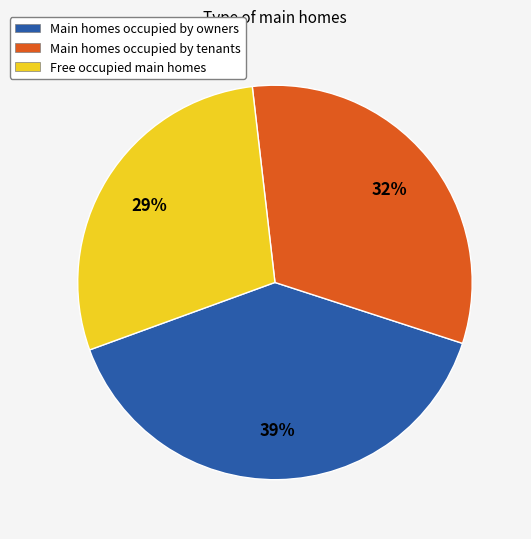

Is there a majority slice in this chart?

No